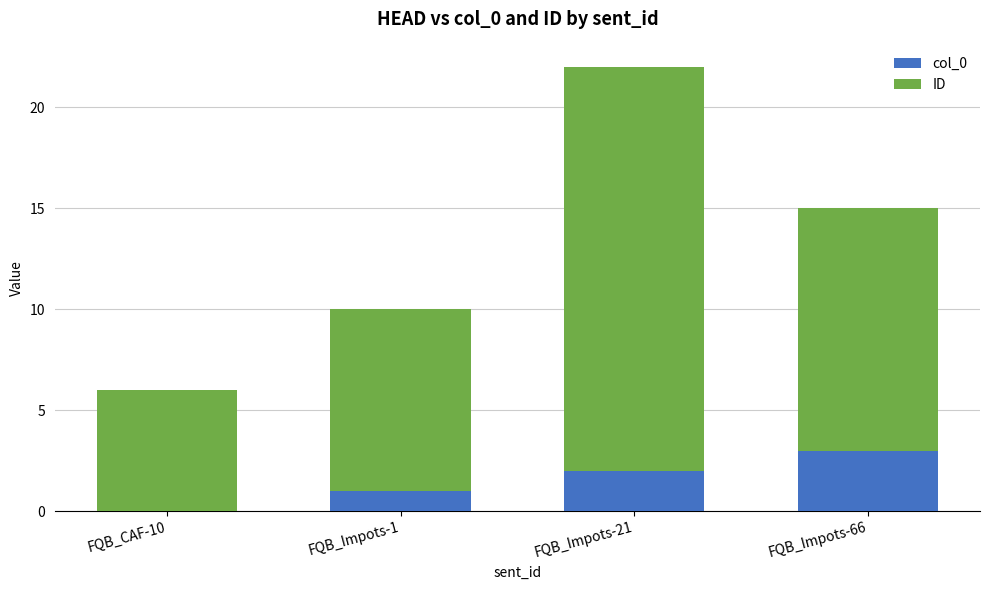

True or false: col_0 has a value of 4 at FQB_Impots-66.

False